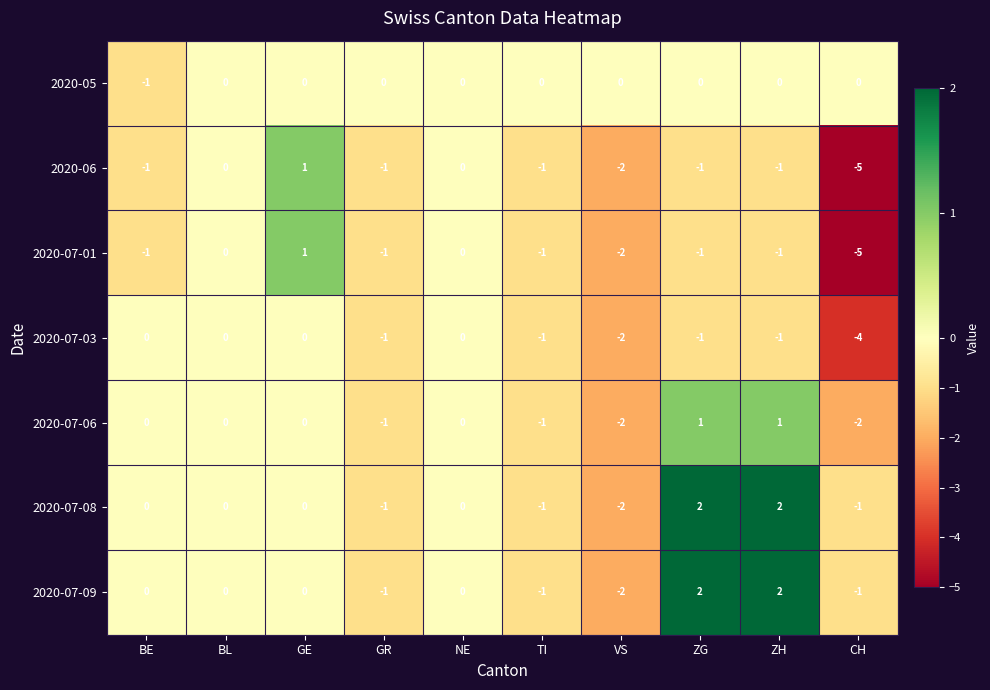

What is the difference between the maximum and minimum values in the 2020-07-01 series?

6